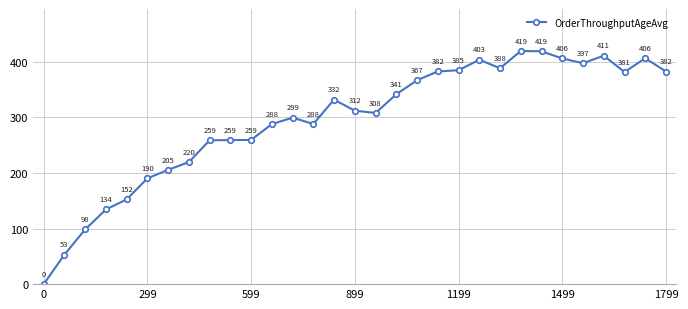

What is the value of the 12th point from the left?

287.7